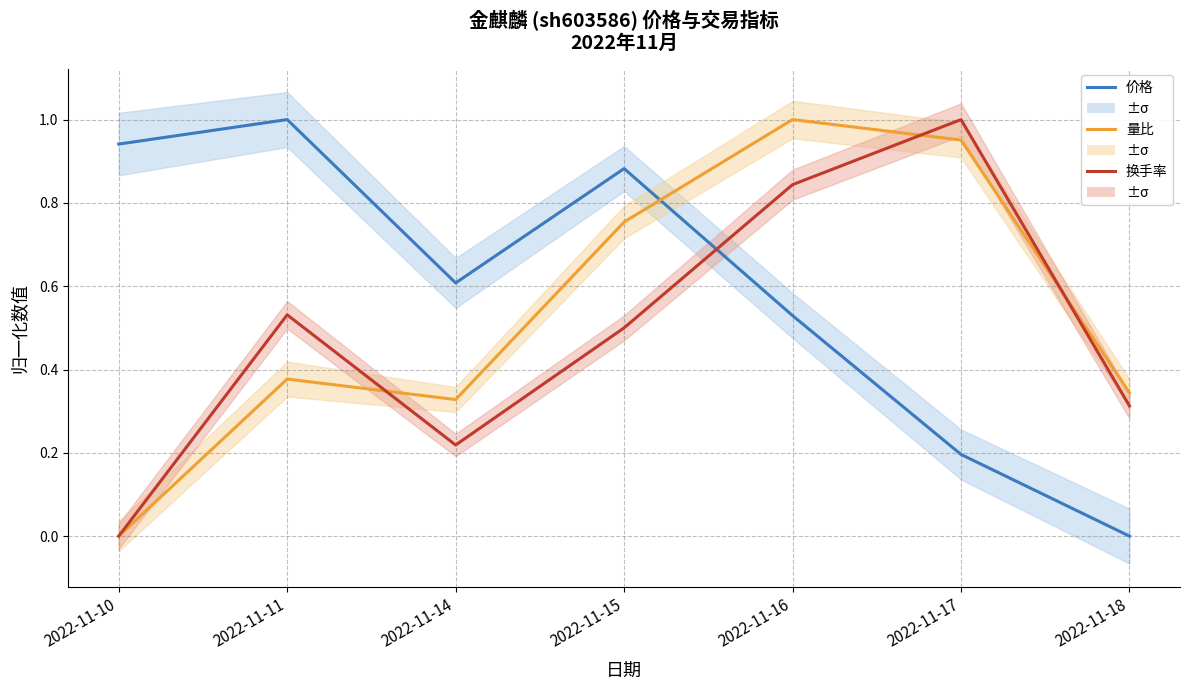

The value of 量比 at 2022-11-17 is 1.5. True or false?

False